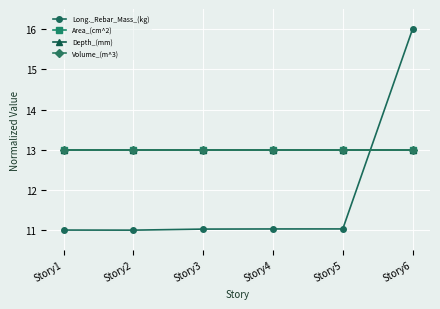

The Volume_(m^3) series shows 16.9 at Story3. True or false?

False